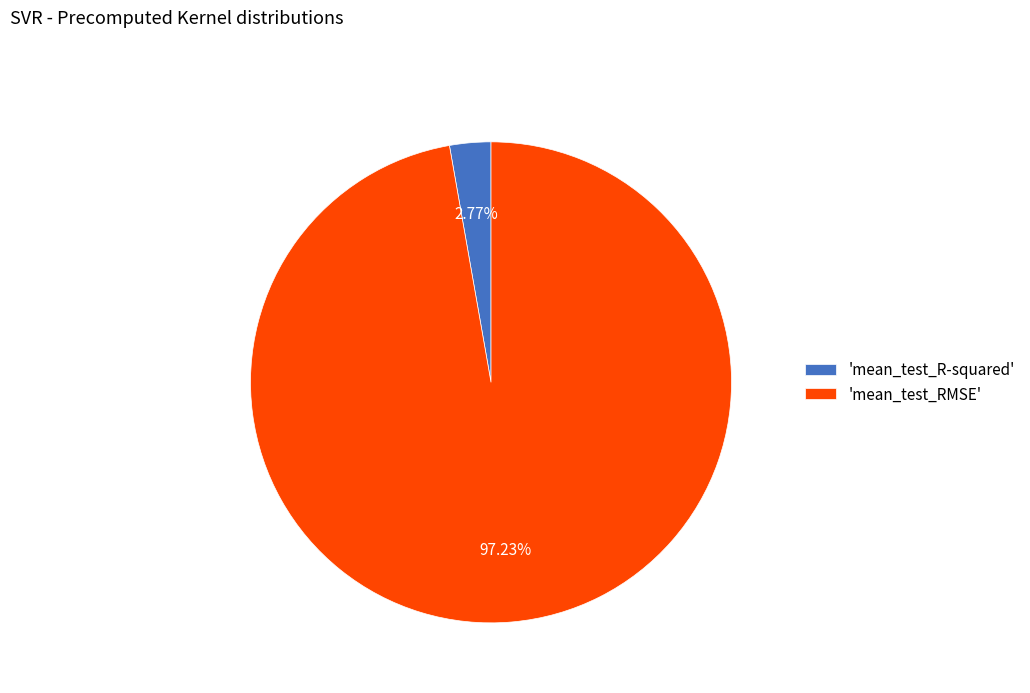

What is the largest slice in the pie chart?

'mean_test_RMSE'